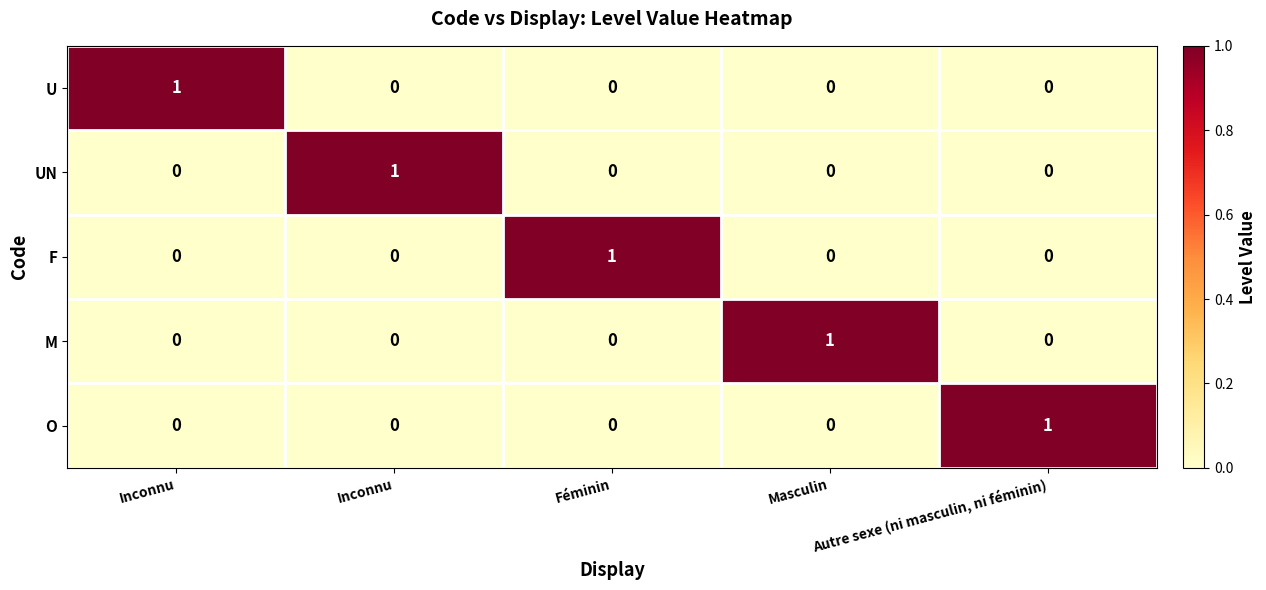

Count the number of data series in this chart.

5